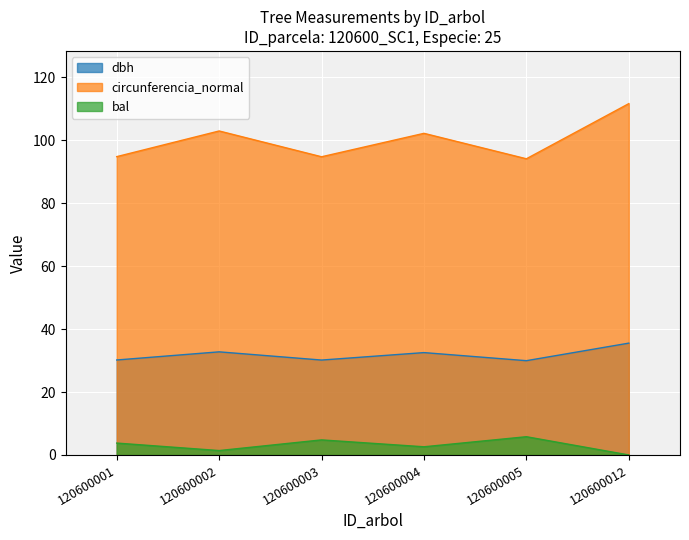

True or false: dbh and bal intersect in this chart.

False